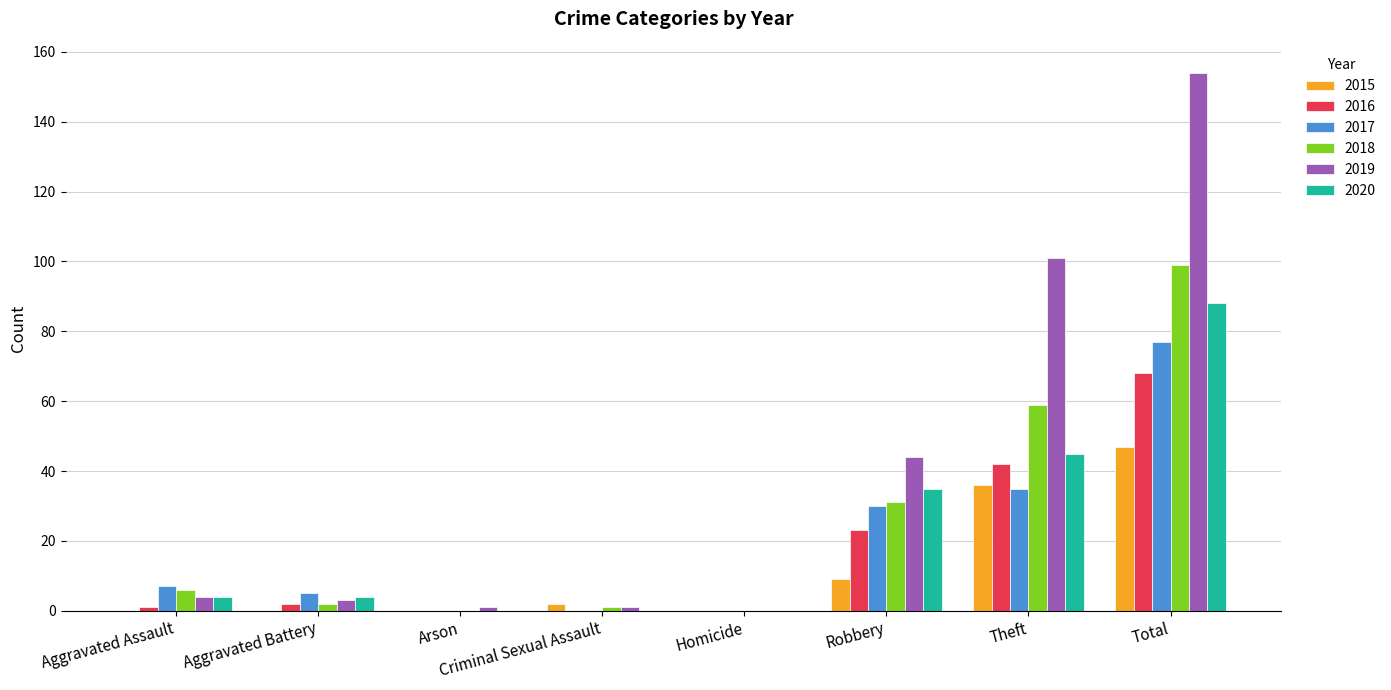

True or false: 2019 has a value of 101 at Theft.

True